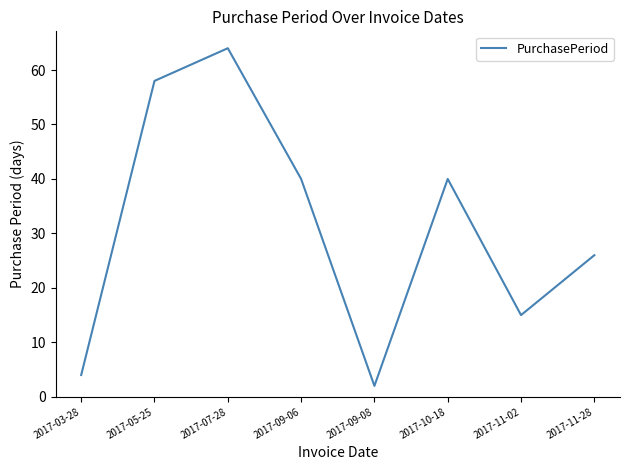

What is the difference between the values at 2017-09-08 and 2017-11-28?

24